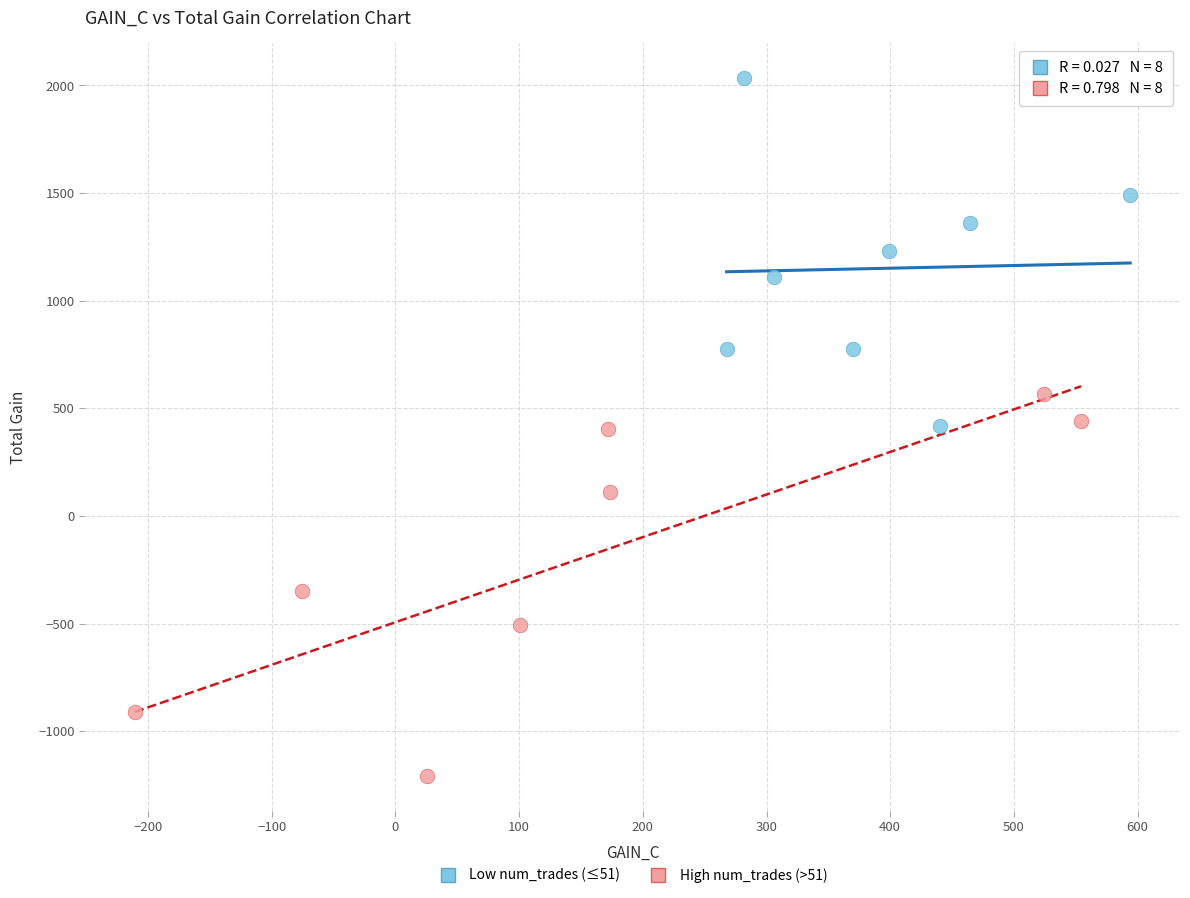

Which series has the widest spread of Y values?

High num_trades (>51)